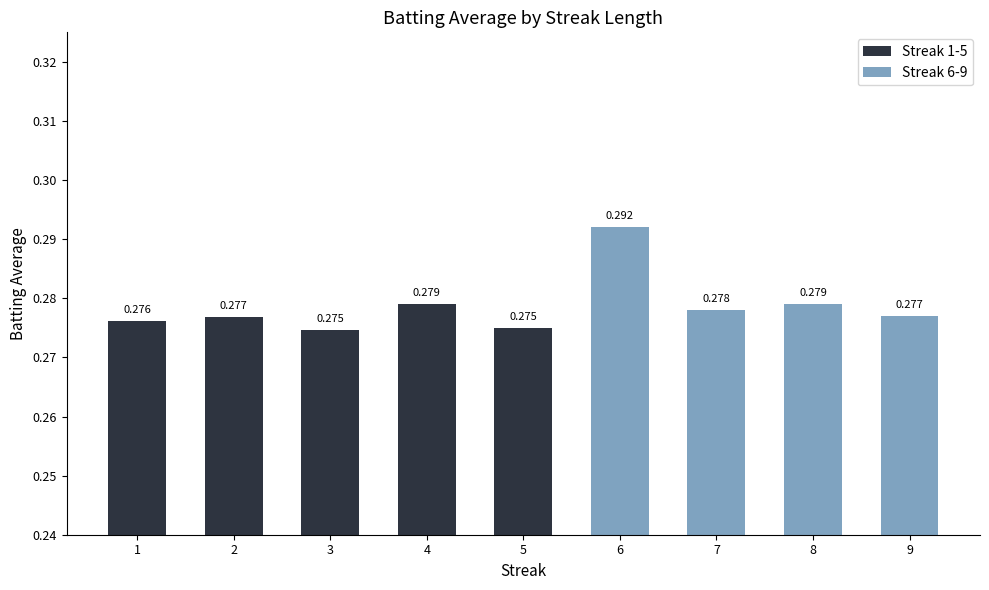

Which series has the largest range (max minus min)?

Streak 6-9